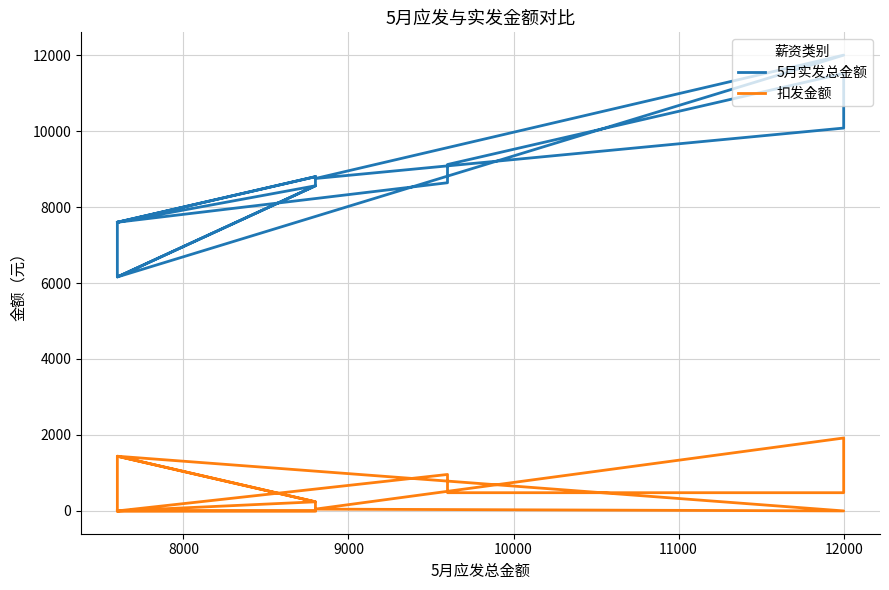

How many lines are shown in the chart?

2